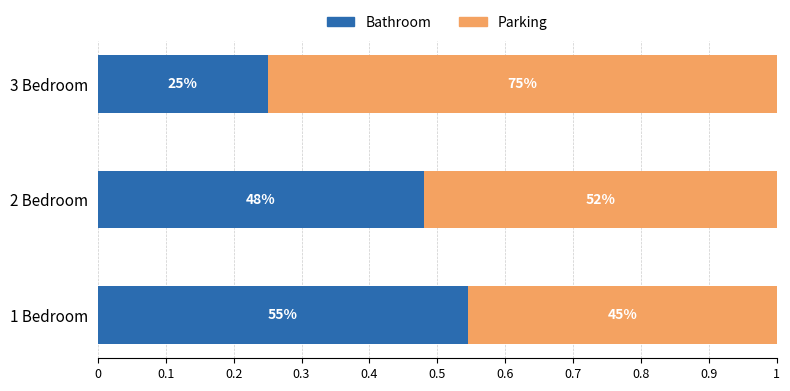

What are all the series names shown in the legend?

Bathroom, Parking